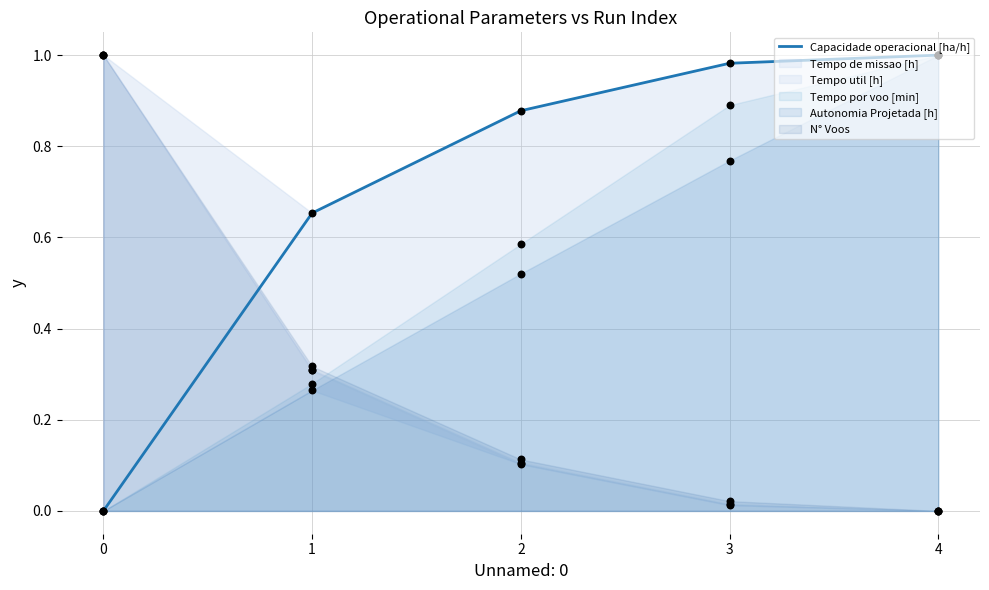

What is the change in value from 0 to 1?

+0.7